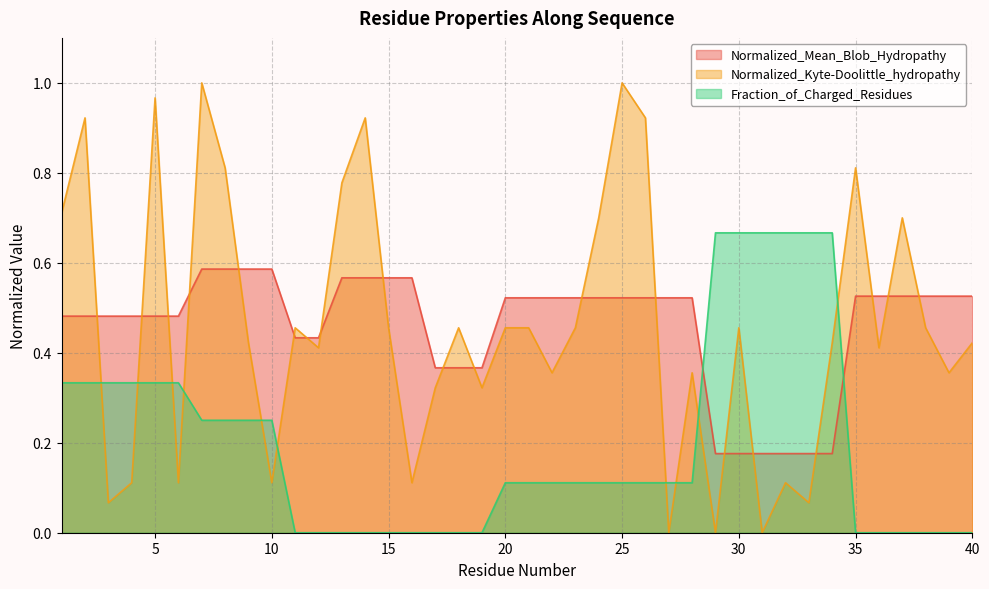

What is the sum of the Normalized_Kyte-Doolittle_hydropathy values at 6 and 32?

0.2